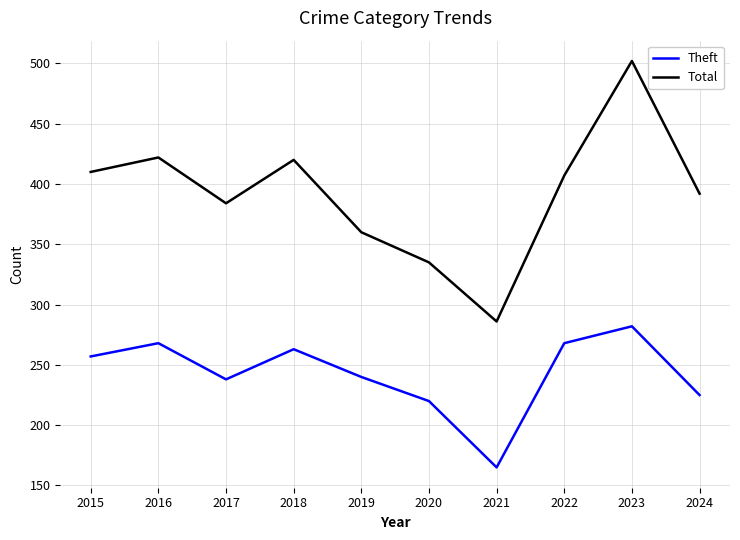

Which series has the widest spread of values?

Total